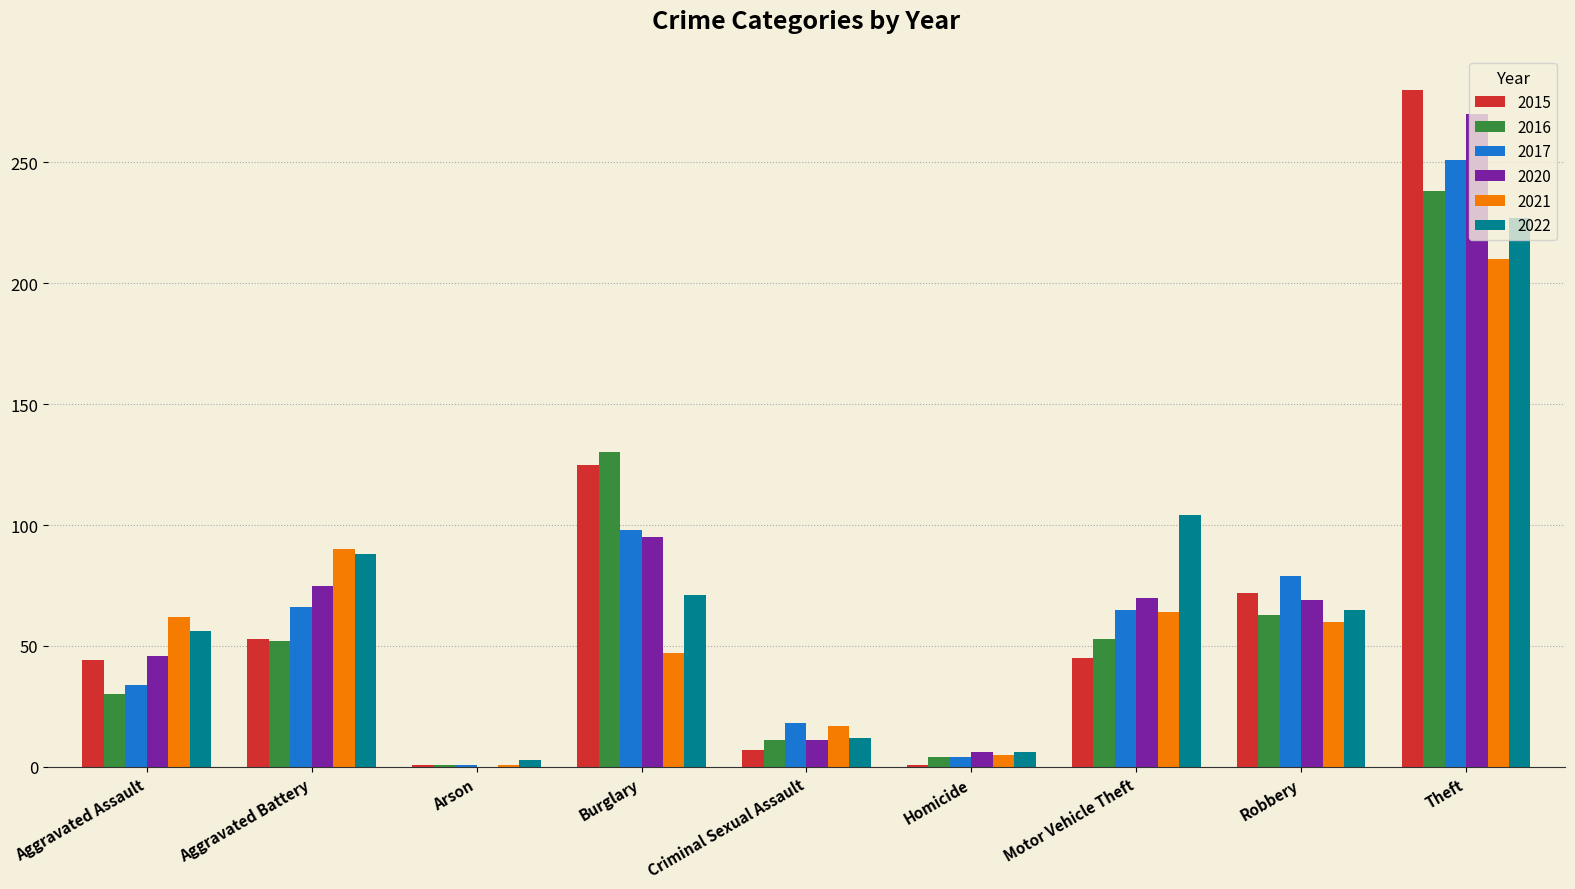

Does the chart contain stacked bars?

No